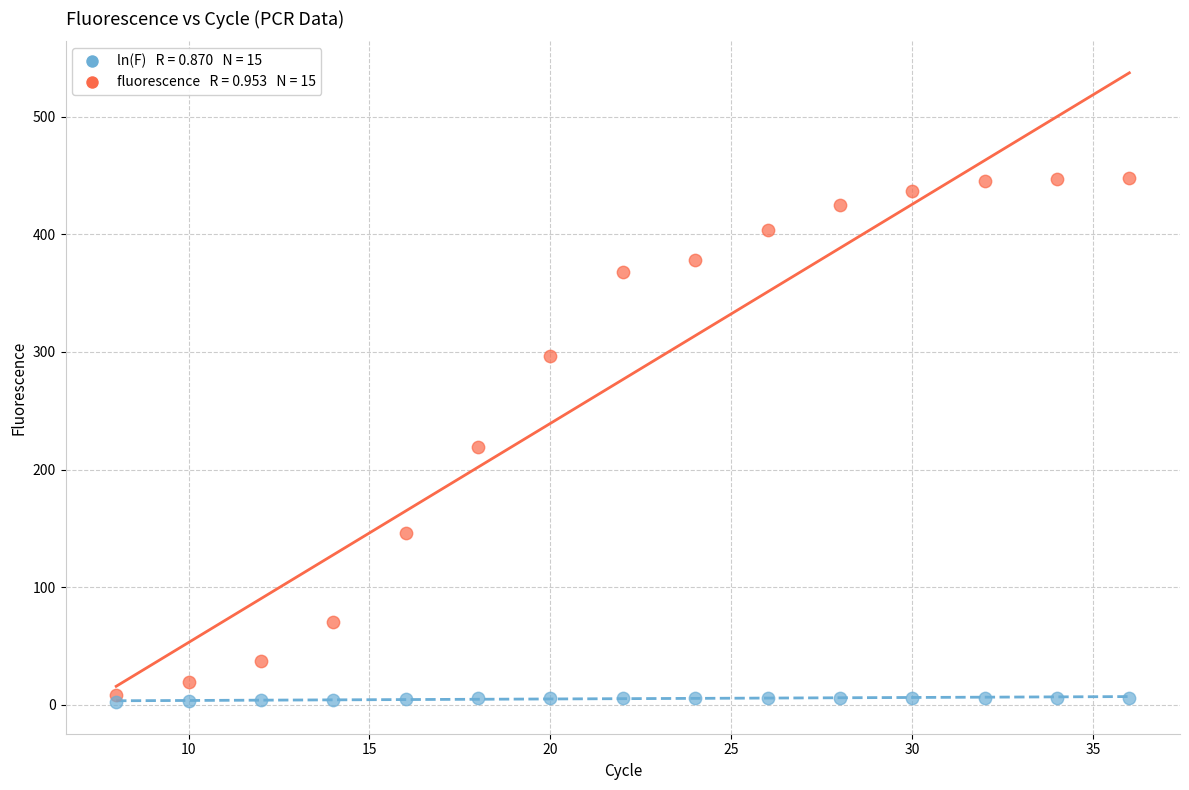

Across all data points, what is the range of X values (max minus min)?

28.0